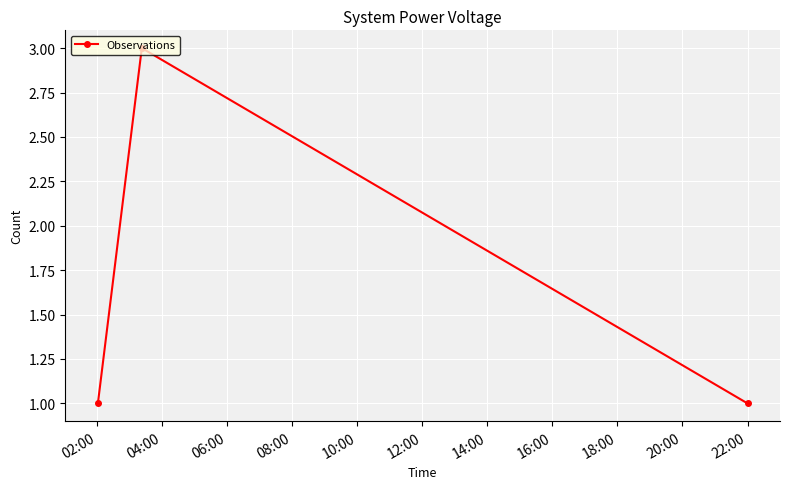

What is the sum of all values?

5